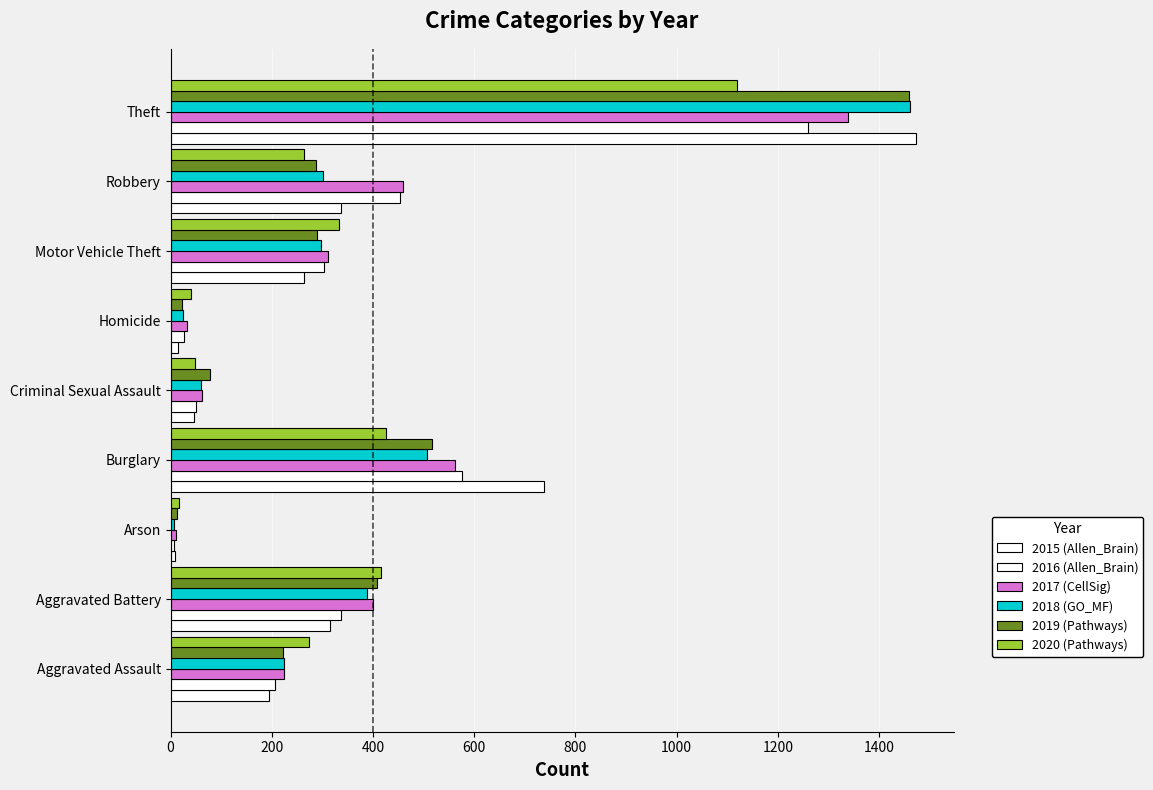

How many categories are shown in the chart?

9